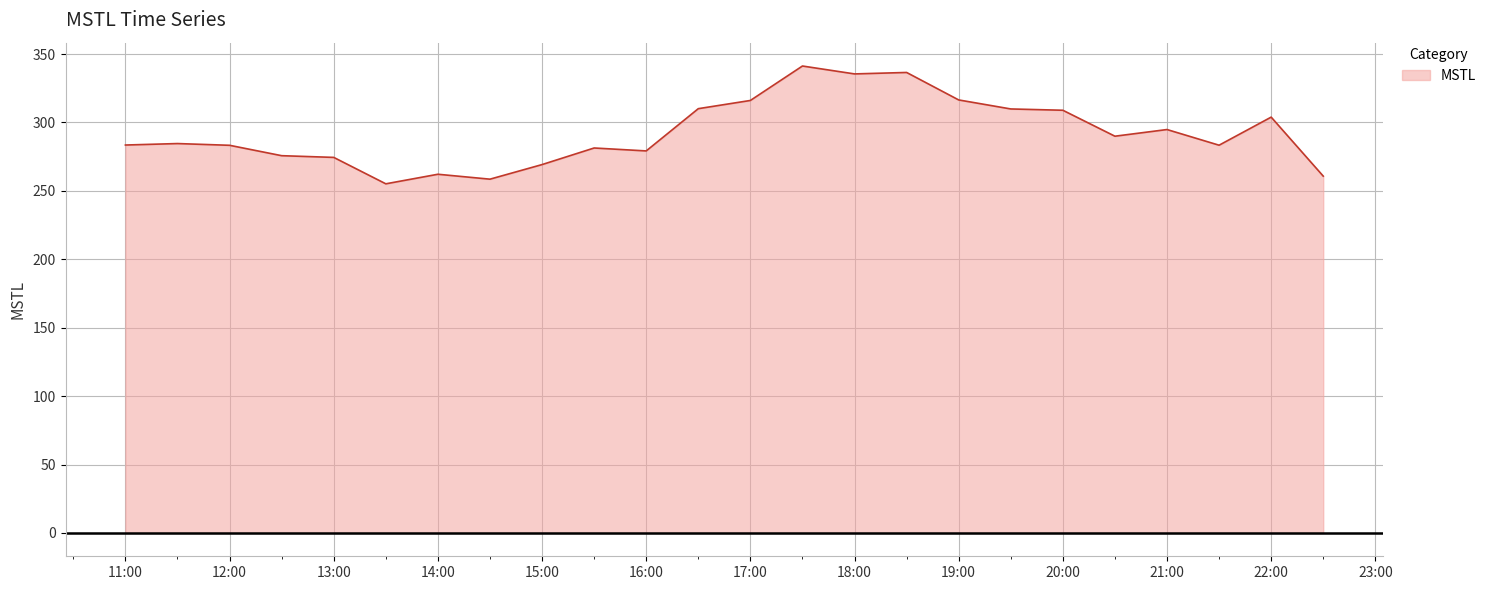

What is the minimum value shown in the chart?

255.2